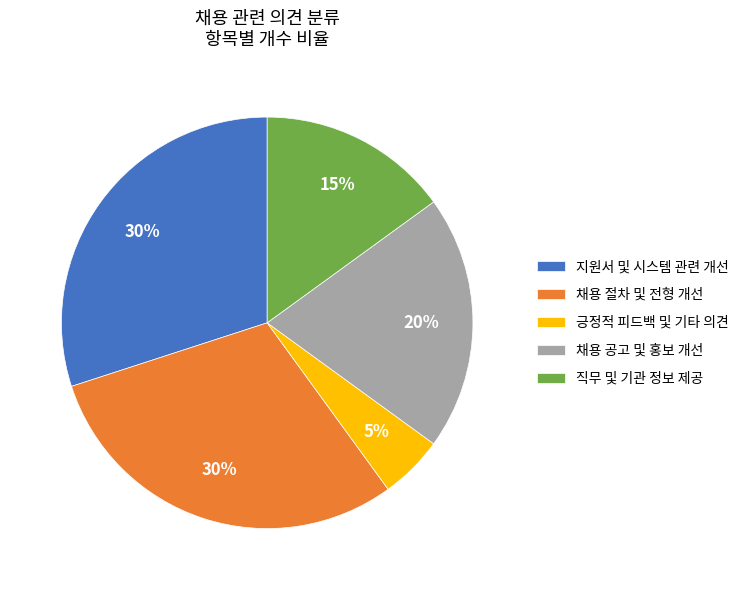

Do 긍정적 피드백 및 기타 의견 and 지원서 및 시스템 관련 개선 together represent more than half of the pie?

No